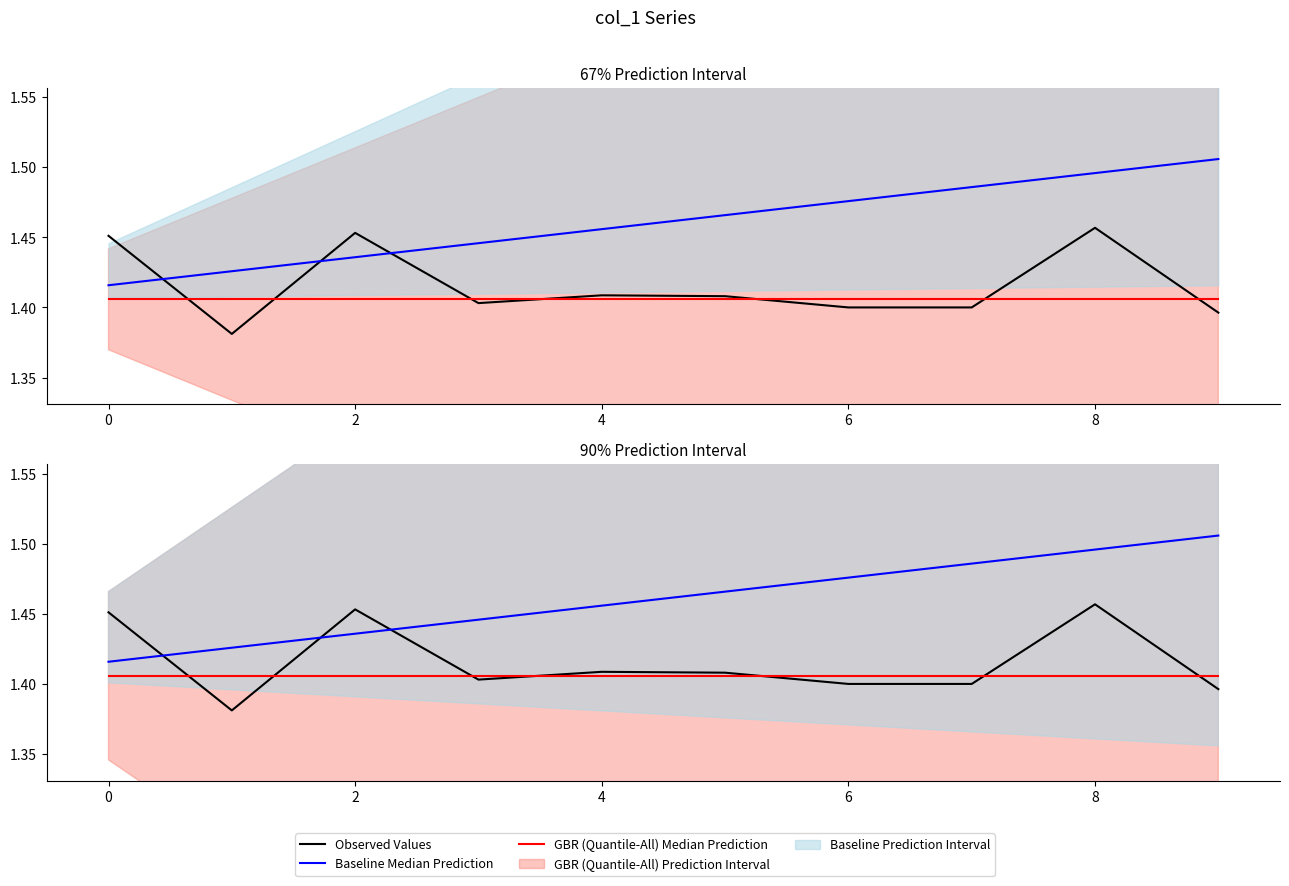

What is the smallest value displayed?

1.4